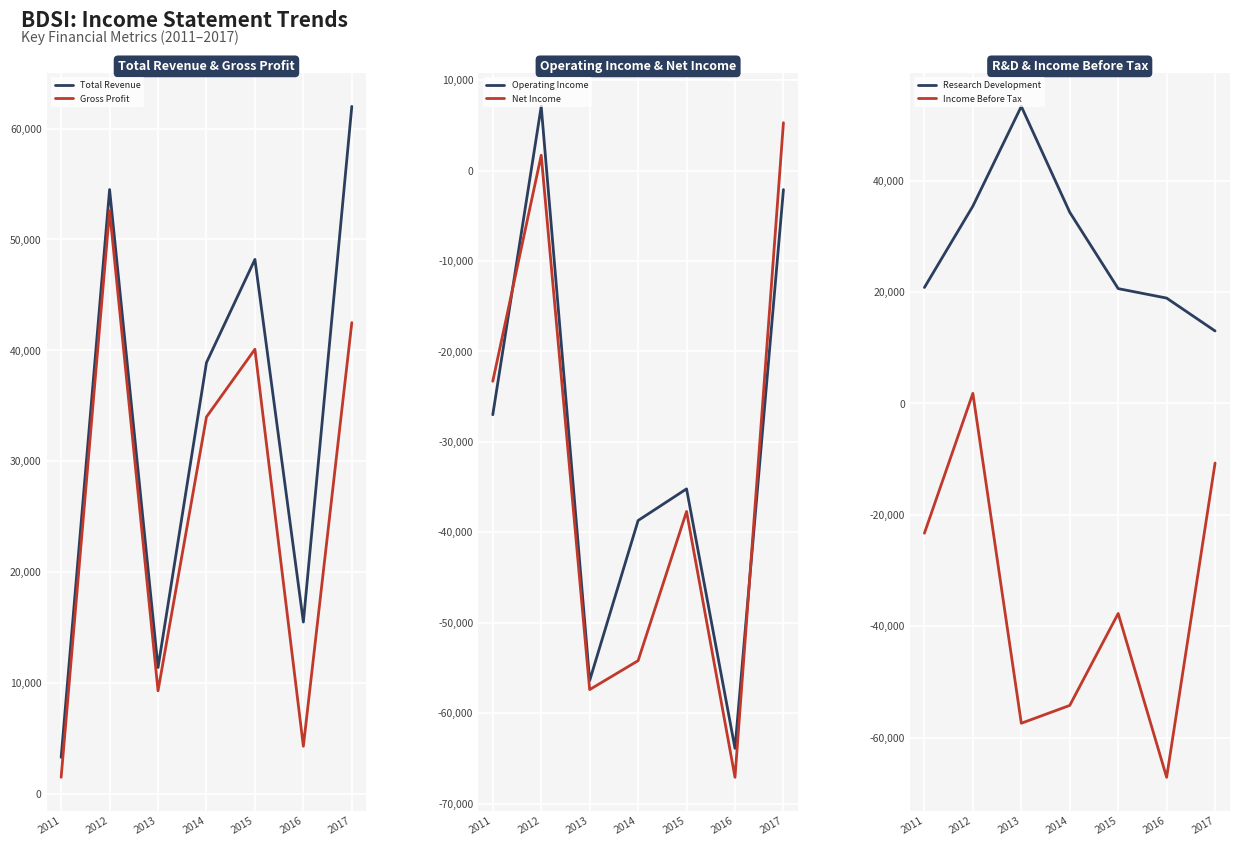

How many interior local peaks does the Total Revenue series have?

2